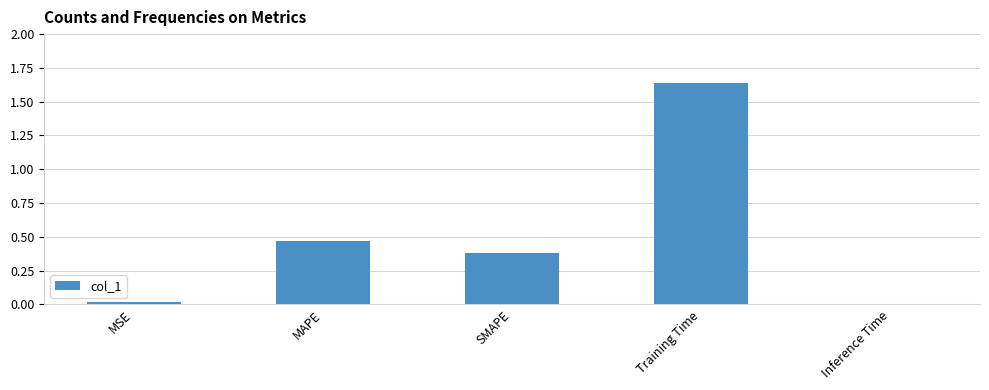

At which category does the chart reach its peak across all series?

Training Time